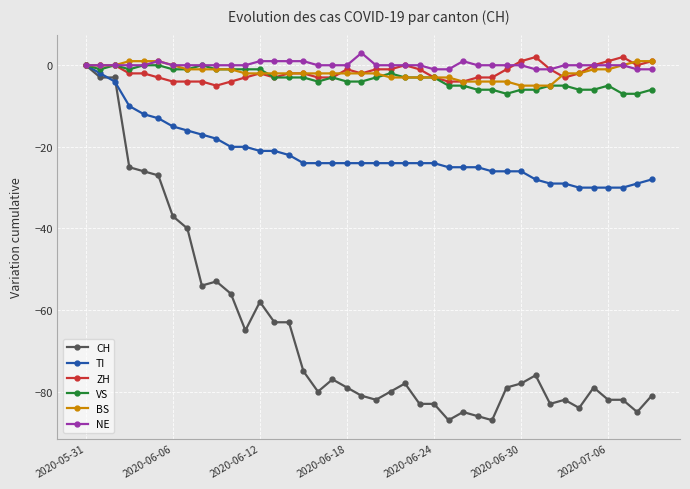

Count the number of categories in the chart.

40